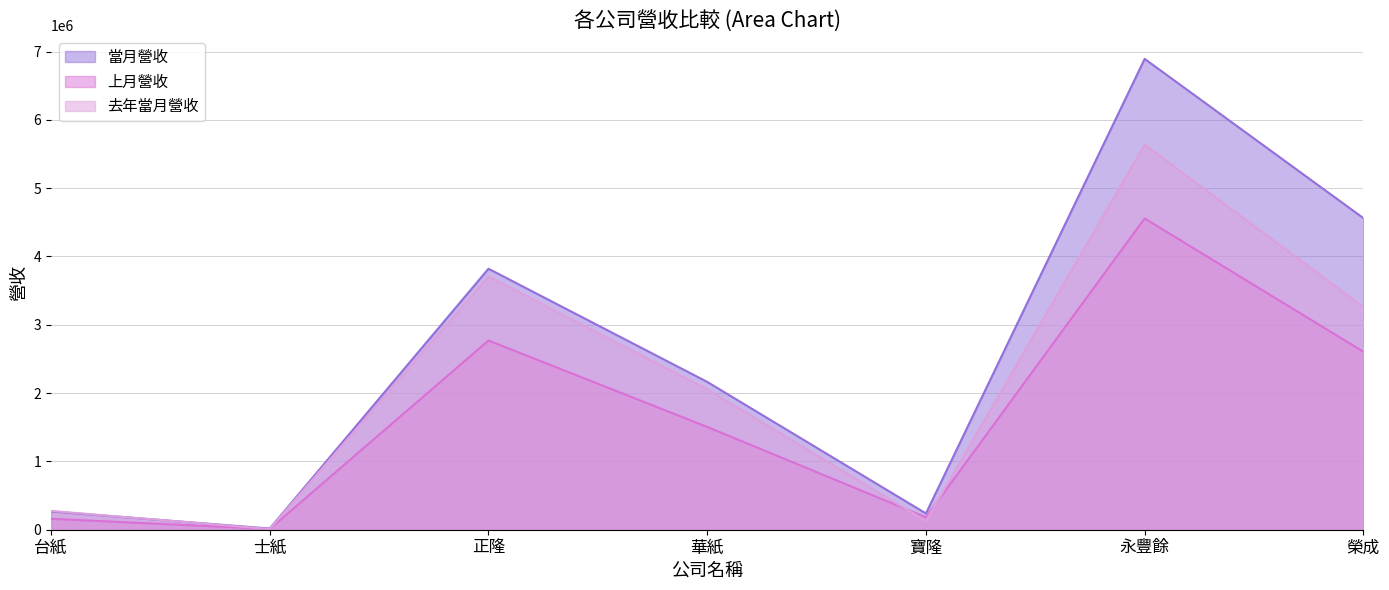

What is the total value across all series at 寶隆?

549247